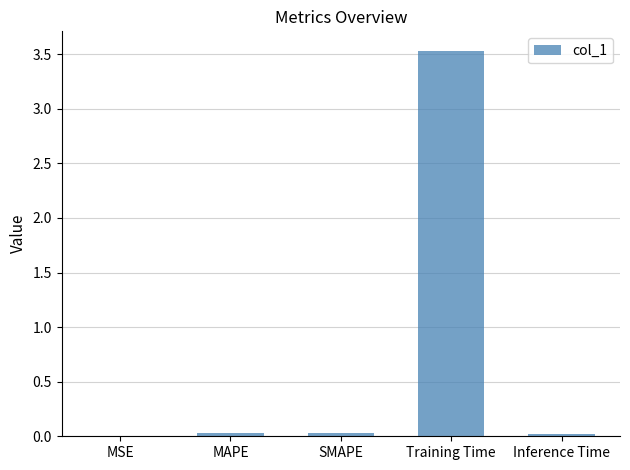

How many data points does each series have?

5